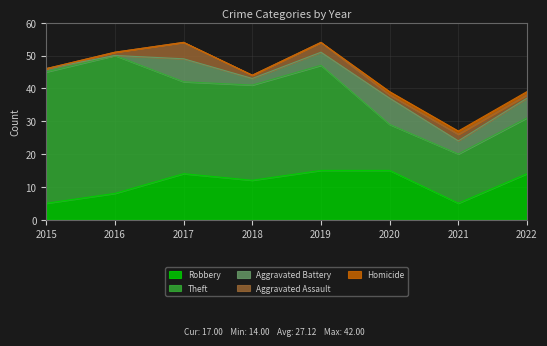

True or false: Robbery has a value of 5 at 2021.

True